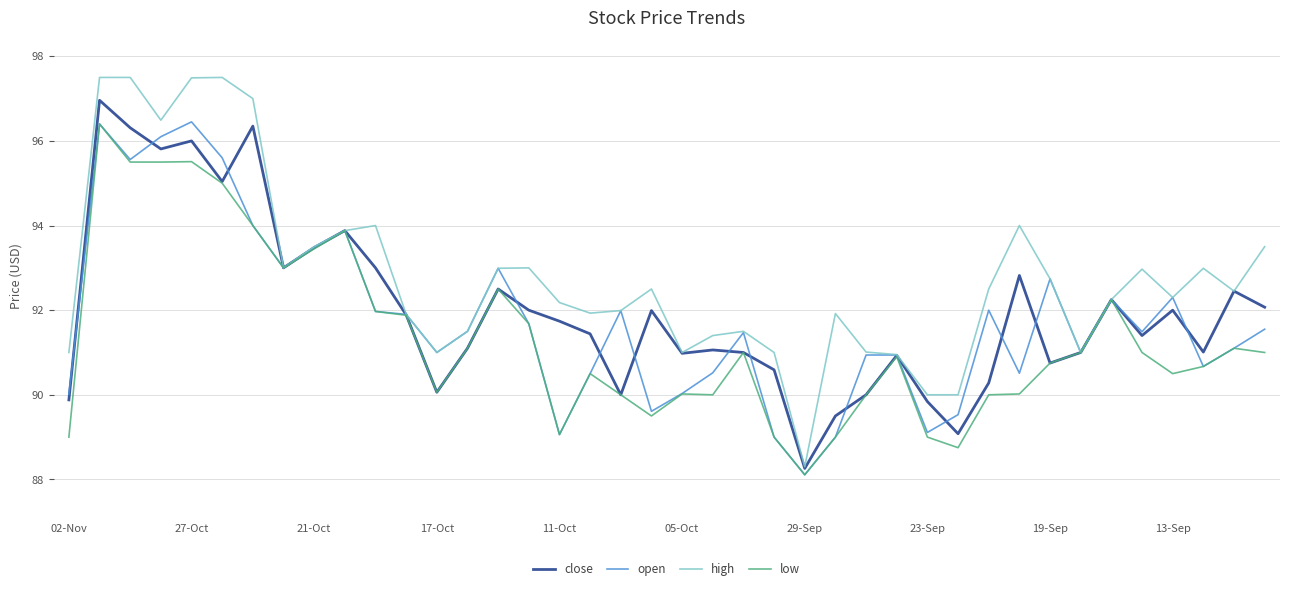

What is the maximum value for open?

96.5